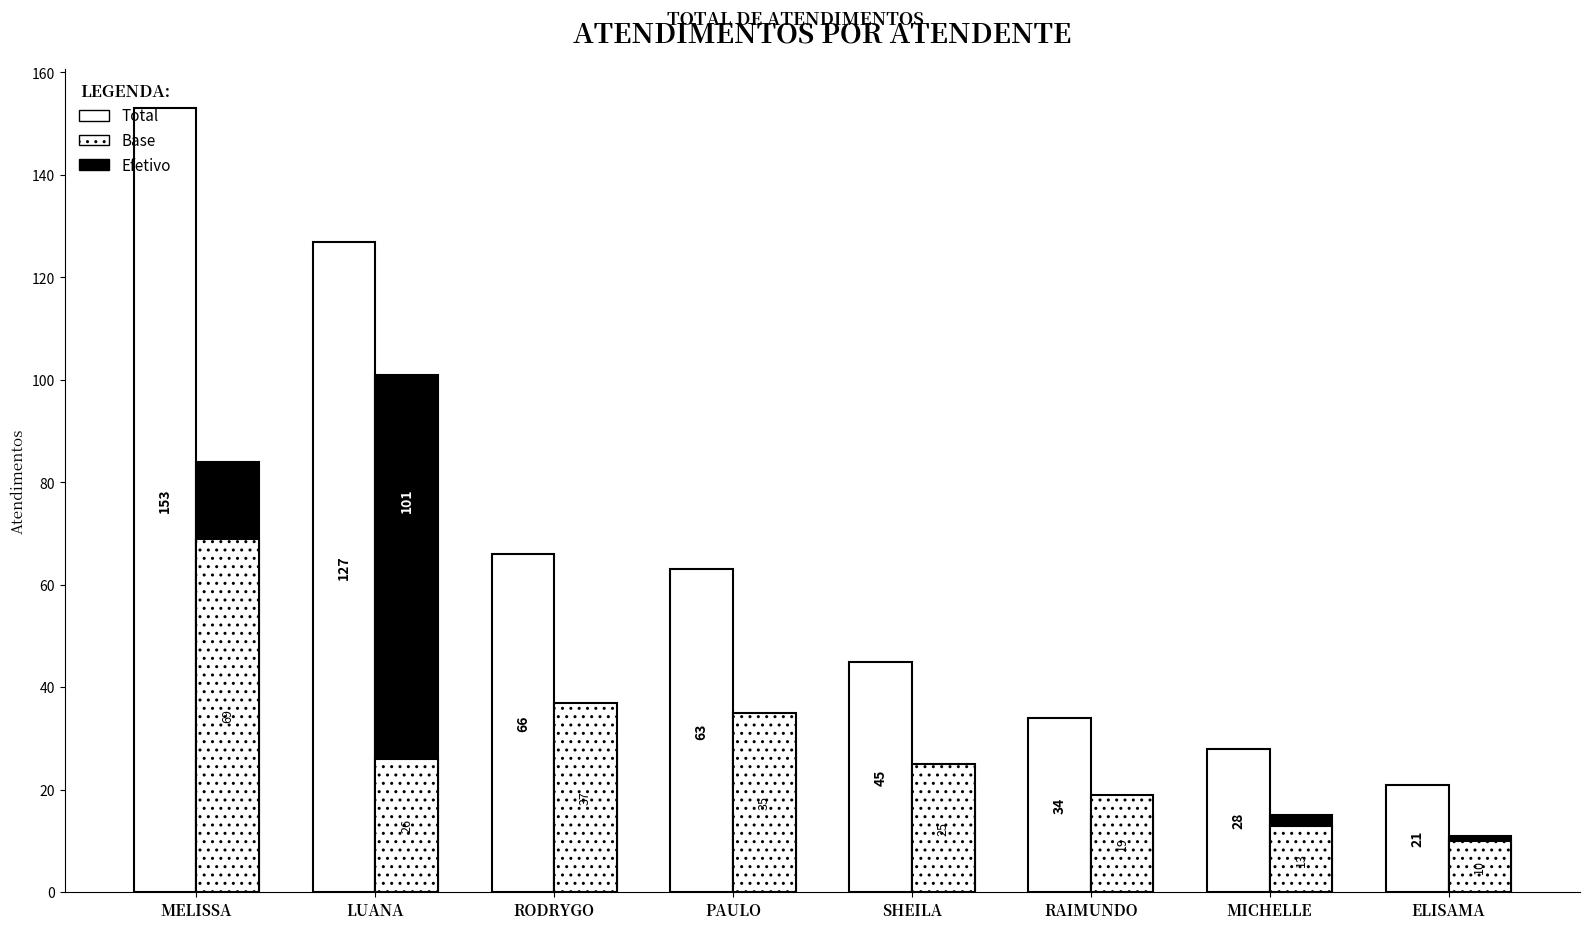

What is the smallest value displayed?

10